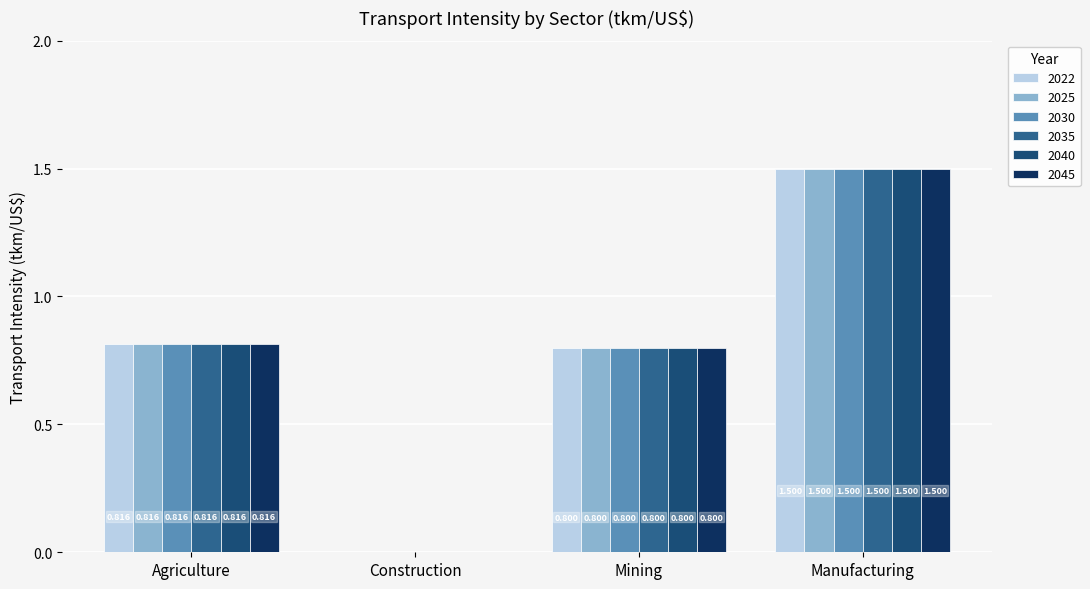

How many groups of bars are there?

4